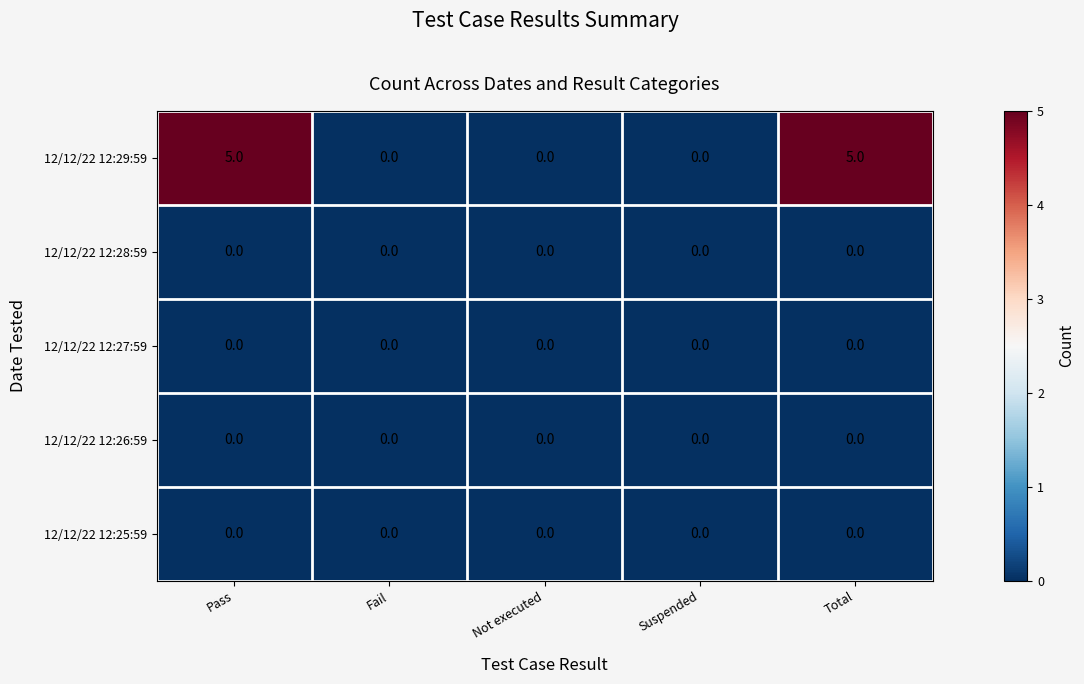

Is it true that 12/12/22 12:28:59 equals 0 at Suspended?

True